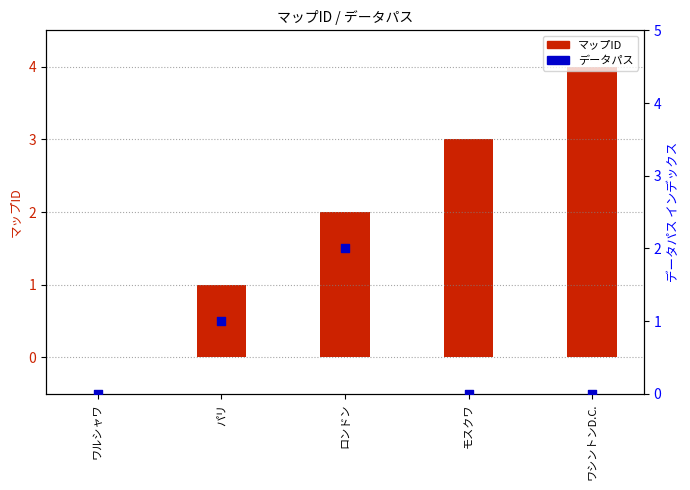

What are all the series names shown in the legend?

マップID, データパス